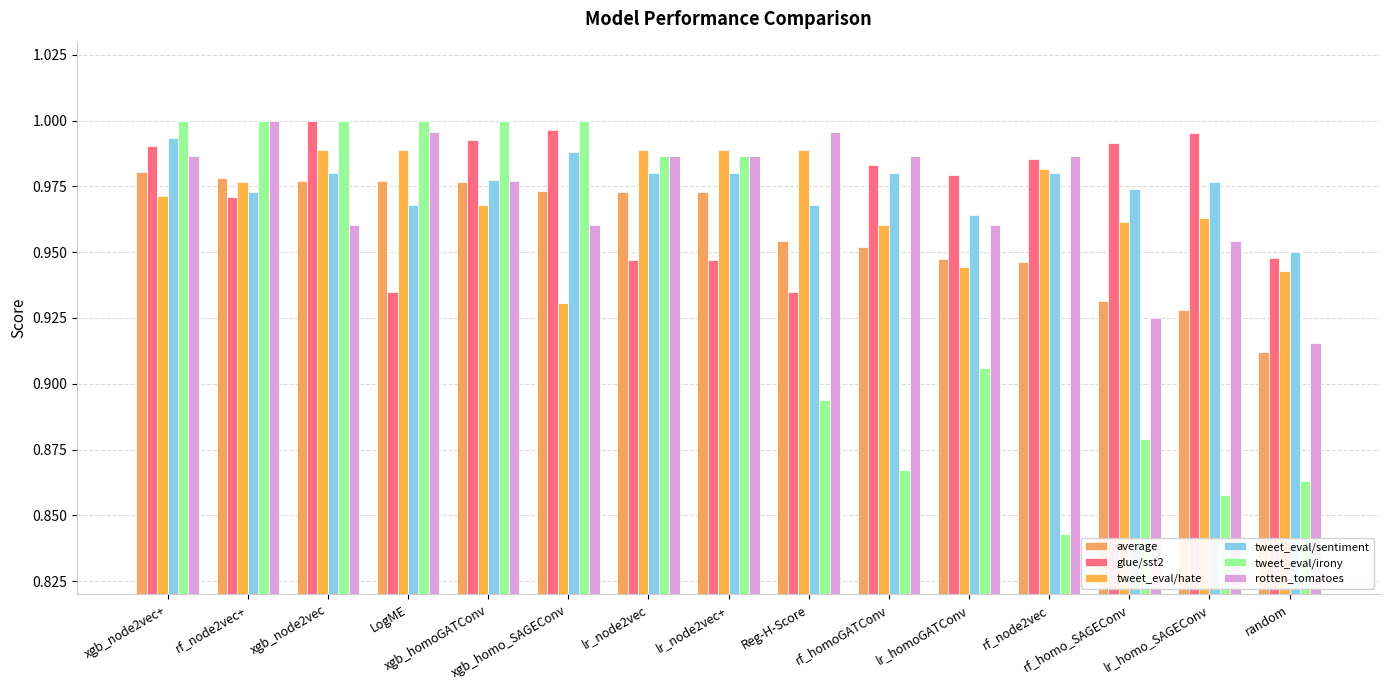

Is the value of tweet_eval/irony at lr_node2vec greater than the value of average at xgb_node2vec+?

Yes